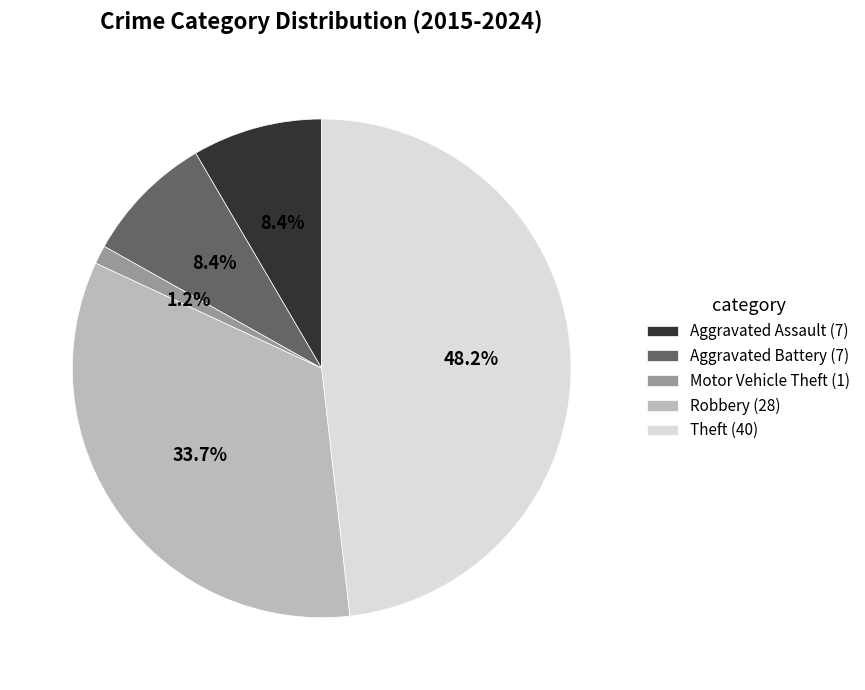

What is the largest slice in the pie chart?

Theft